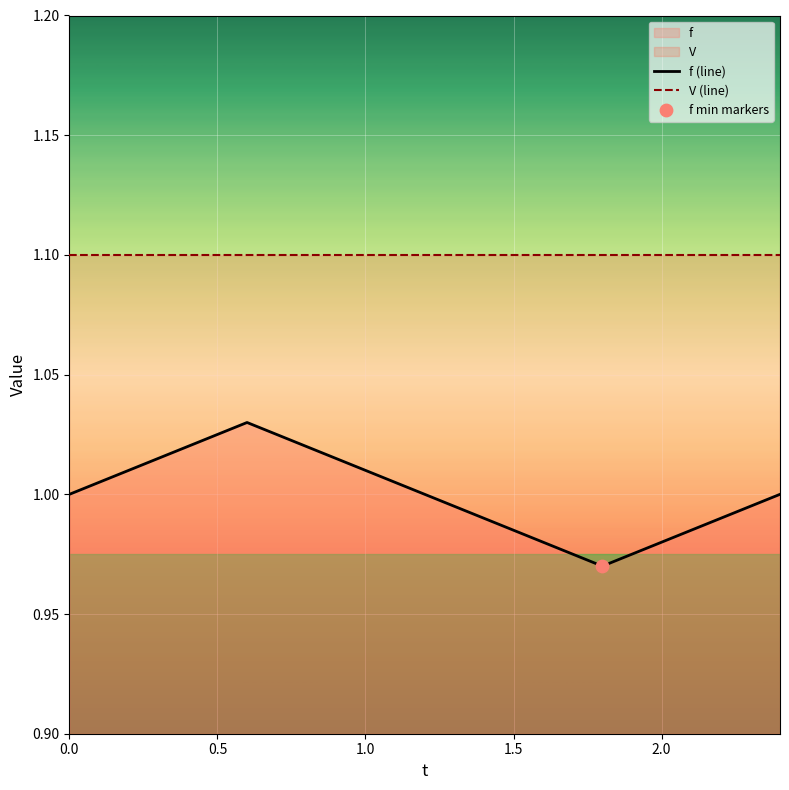

Which series has the largest total across all categories?

V (line)